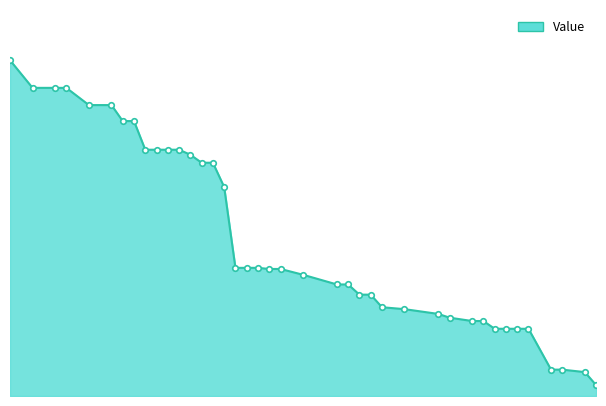

Does the chart have visible grid lines?

No